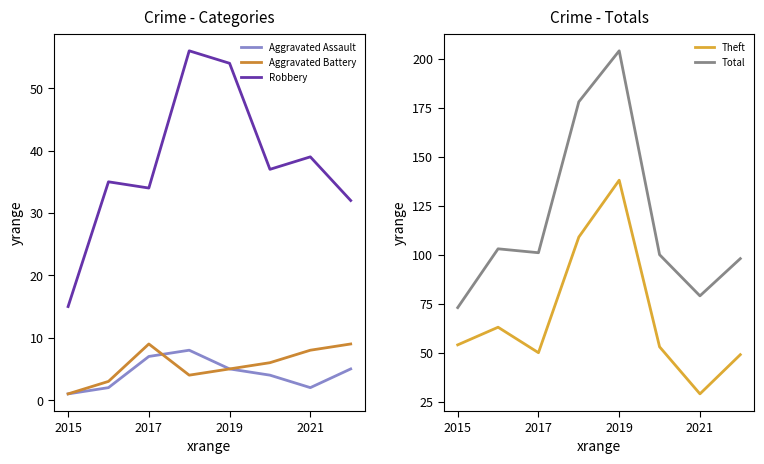

True or false: Aggravated Battery and Robbery cross at least once.

False